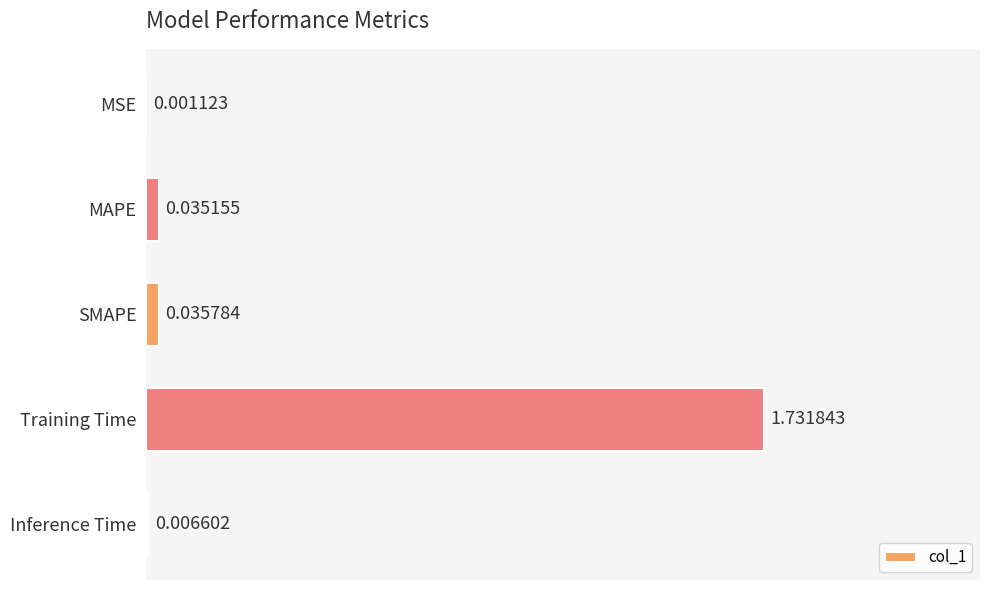

Where is the data nearest to the value 0?

MSE